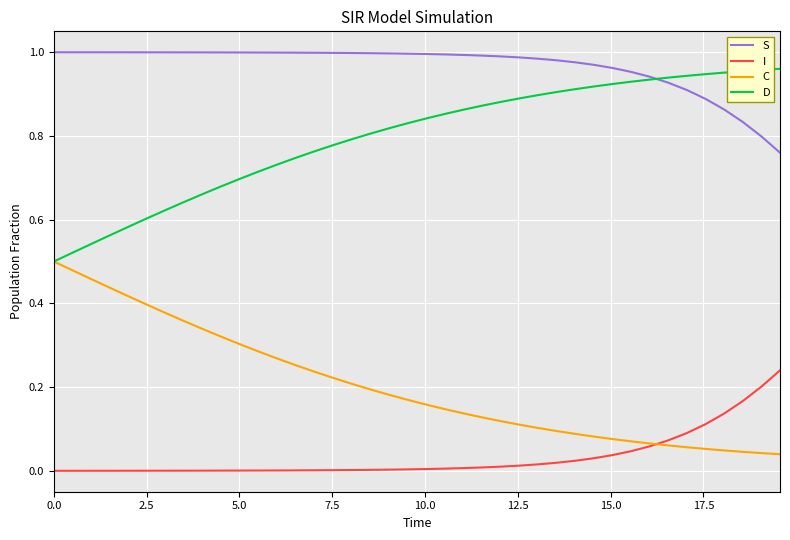

True or false: I and S intersect in this chart.

False